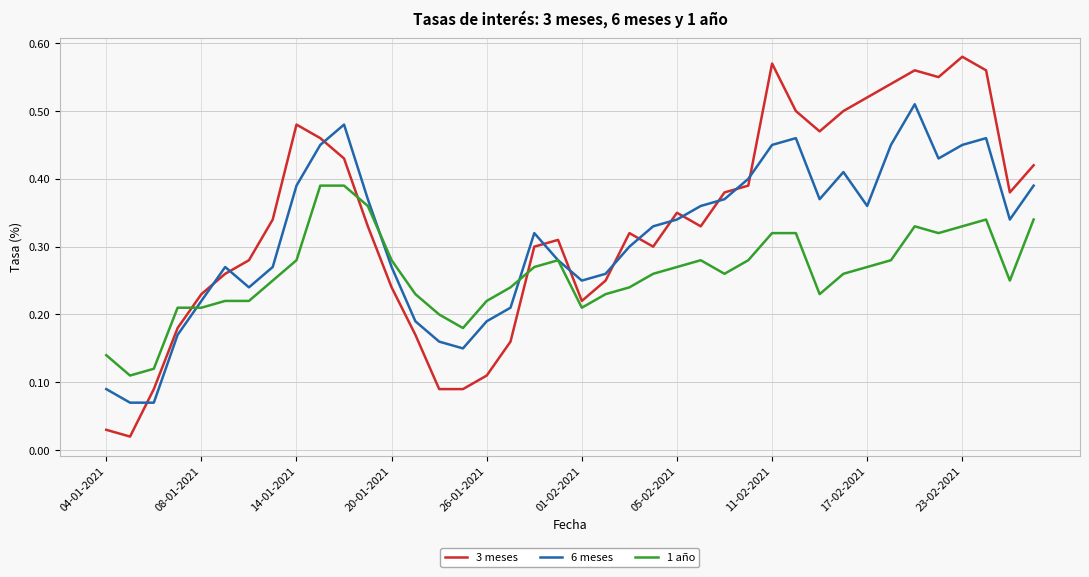

Which series ends up on top after the final intersection of 1 año and 3 meses?

3 meses